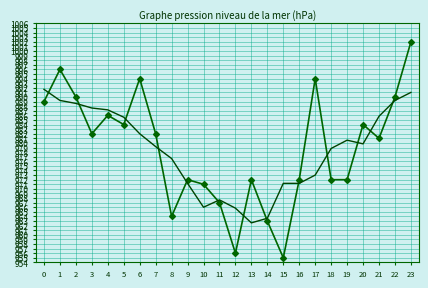

What is the greatest value displayed?

1002.0